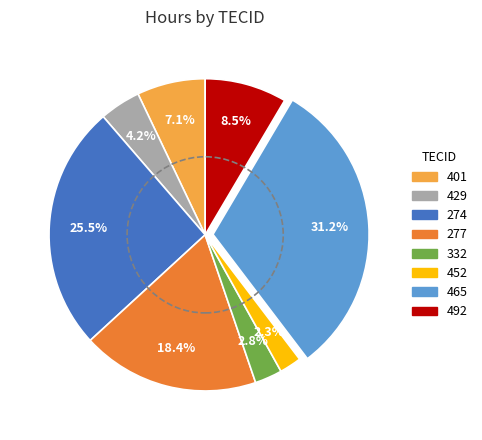

Is there any slice that represents more than half of the pie?

No